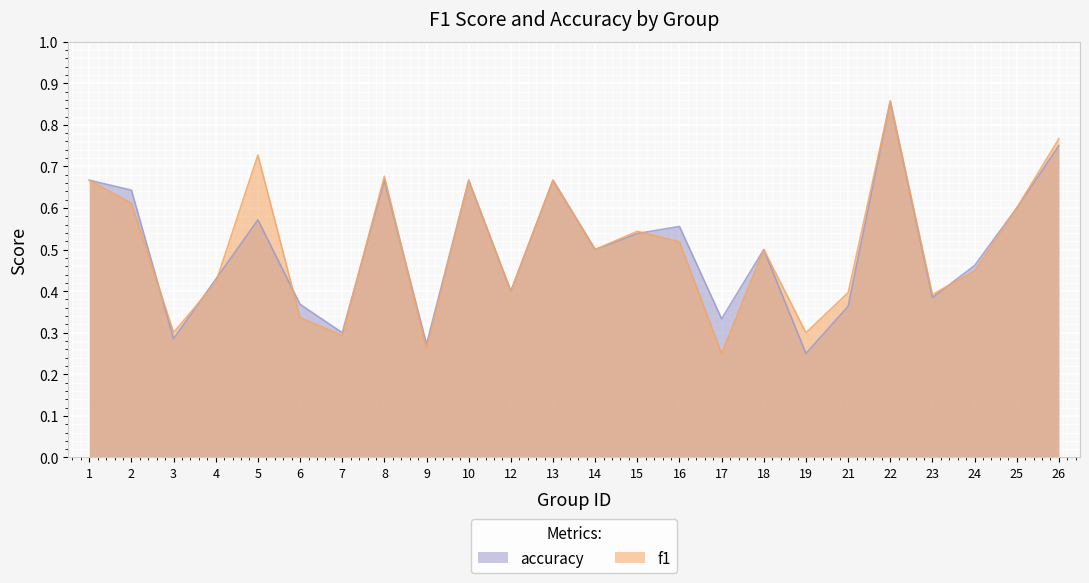

Count the number of data series in this chart.

2